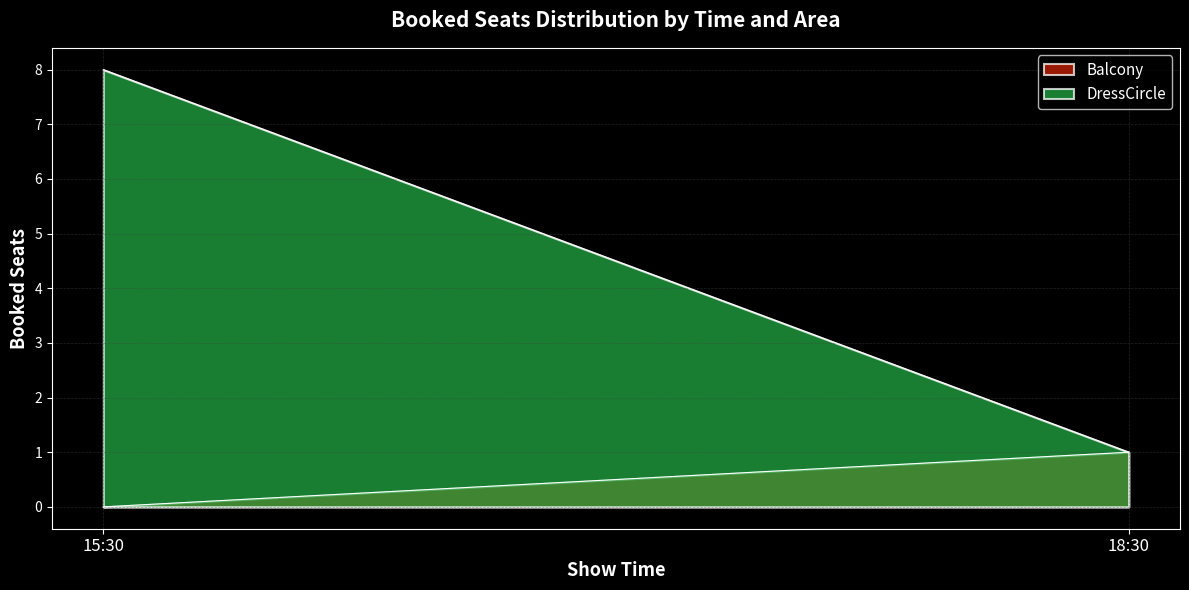

Where is DressCircle nearest to the value 4?

18:30